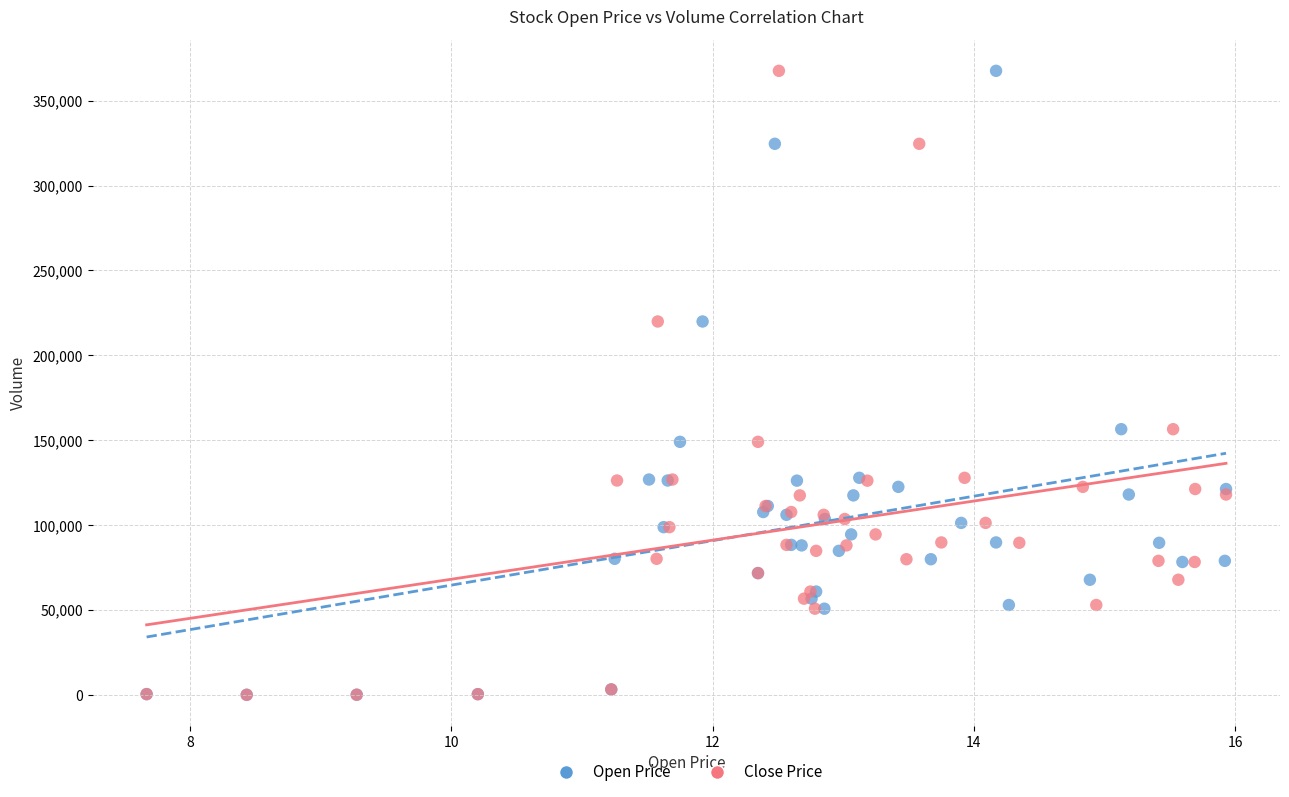

What are all the series names shown in the legend?

Open Price, Close Price